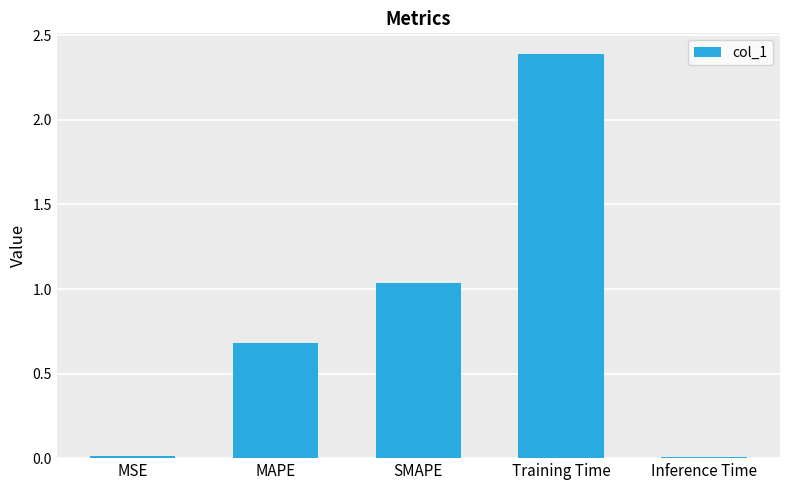

What is the value of the 2nd bar from the left?

0.7